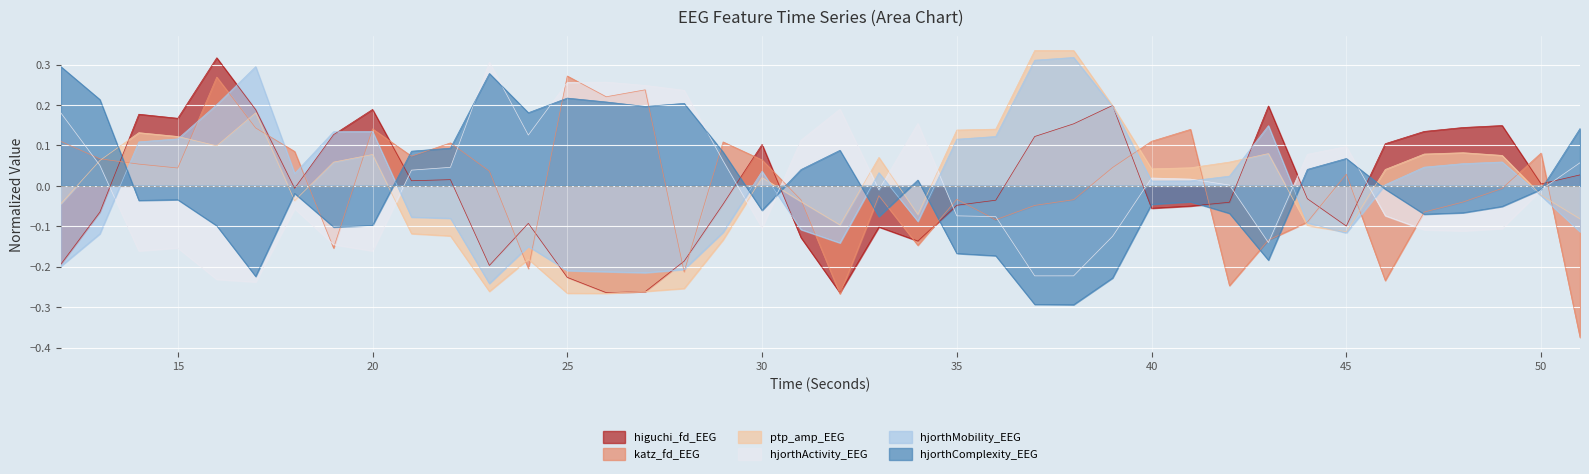

How many distinct data groups are displayed?

6